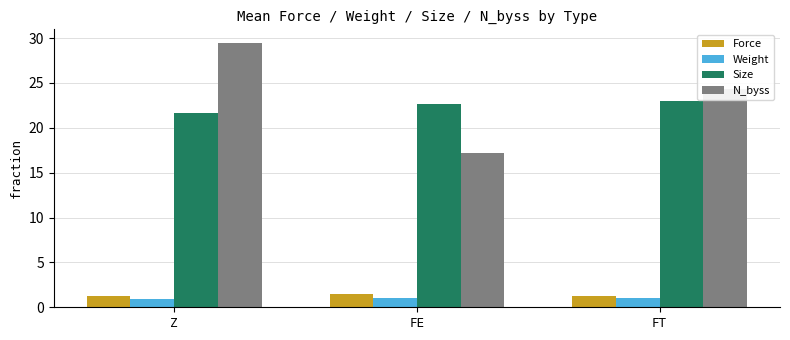

At how many categories does at least one series exceed 9?

3